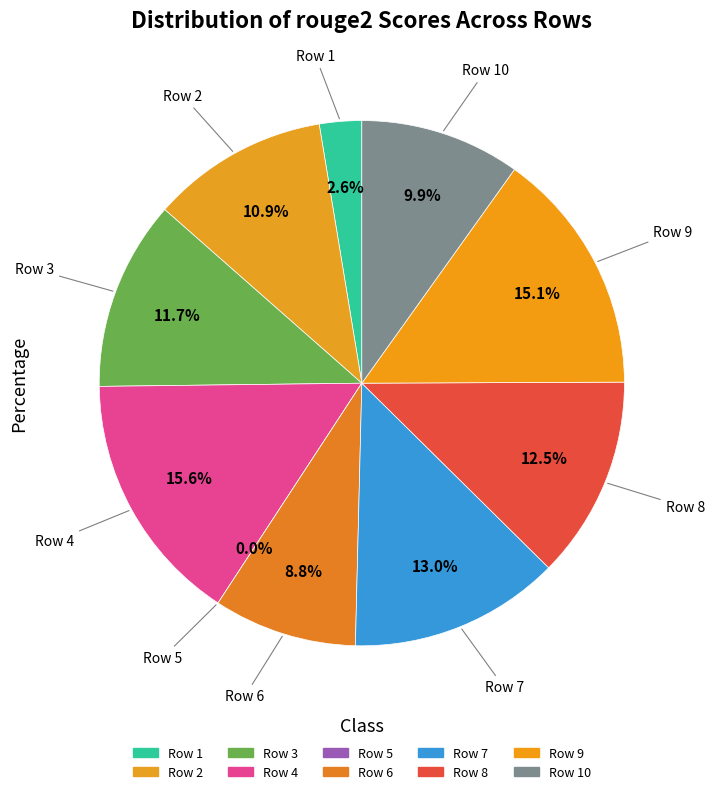

To the nearest percent, what percentage of the pie is Row 8?

12%